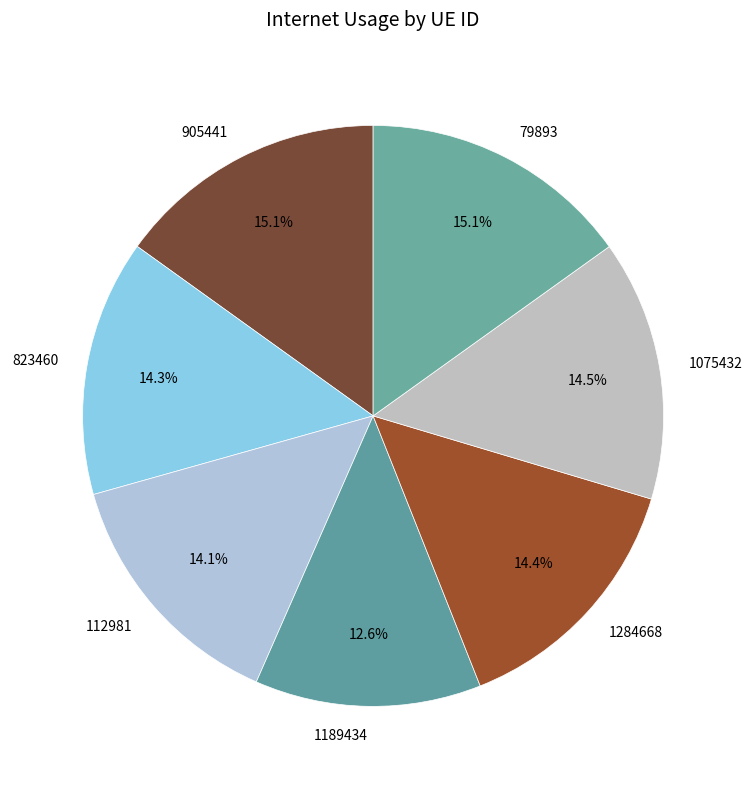

Is there any slice that represents more than half of the pie?

No